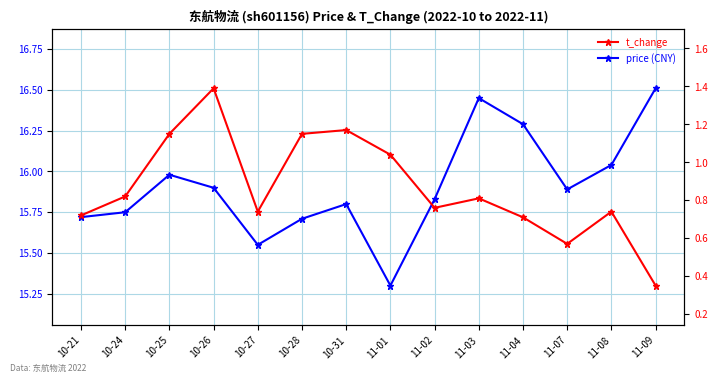

What position from the left is 10-27?

5